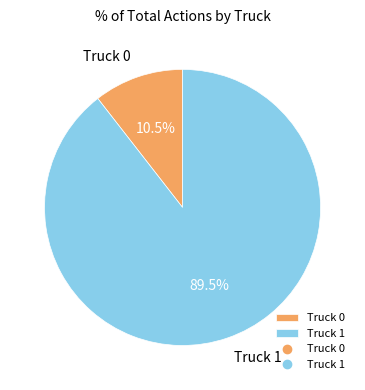

What is the ratio of the value at Truck 0 to the value at Truck 1?

0.1